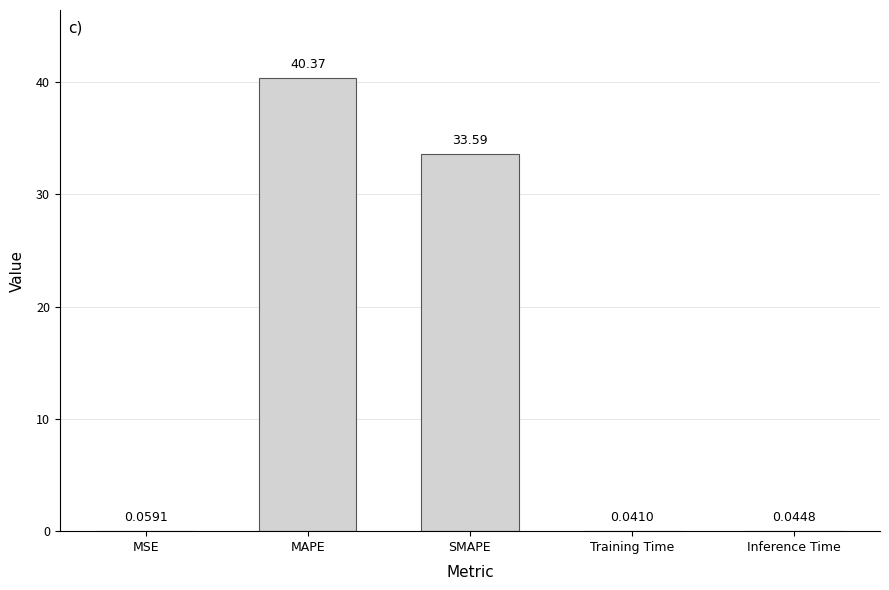

Are the bars horizontal?

No